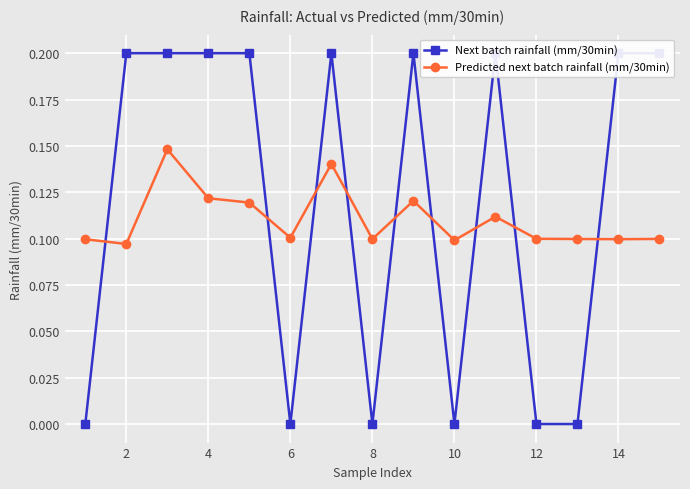

Which series has the largest total across all categories?

Next batch rainfall (mm/30min)